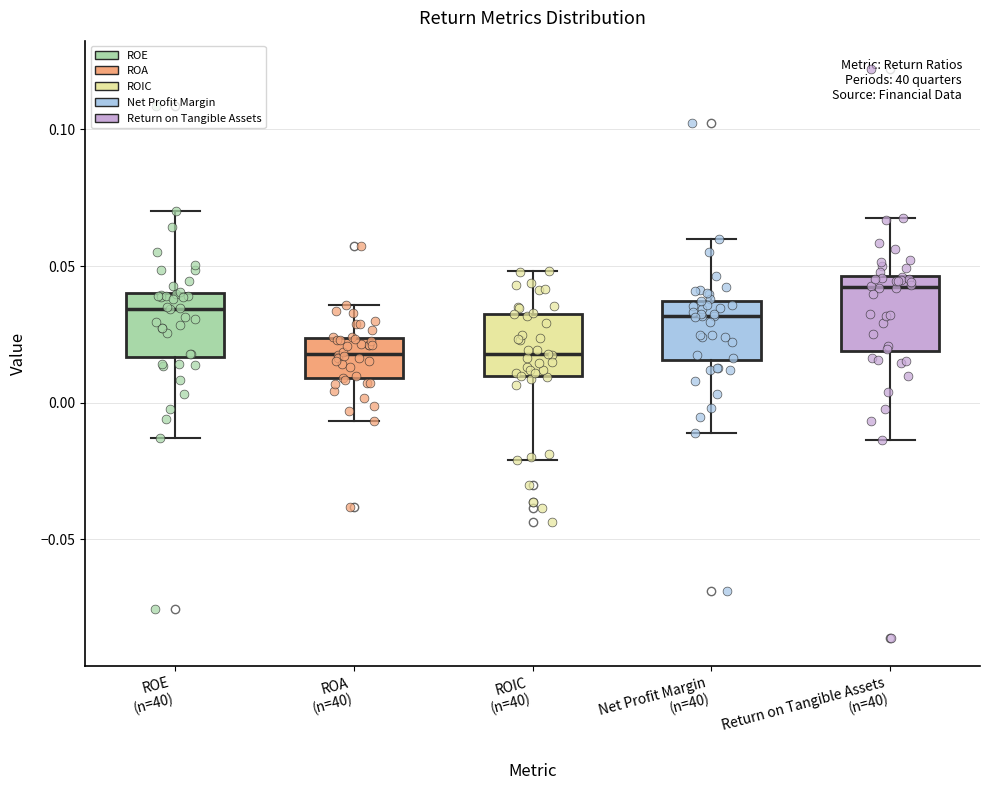

Where is the lower edge of the box for Net Profit Margin (n=40) on the y-axis? The values are not printed on the chart, so give them approximately, as read against the axis.

0.015